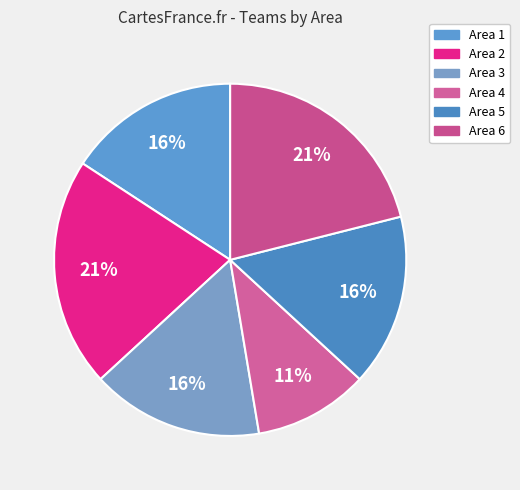

Which has a higher value, Area 6 or Area 2?

Area 6